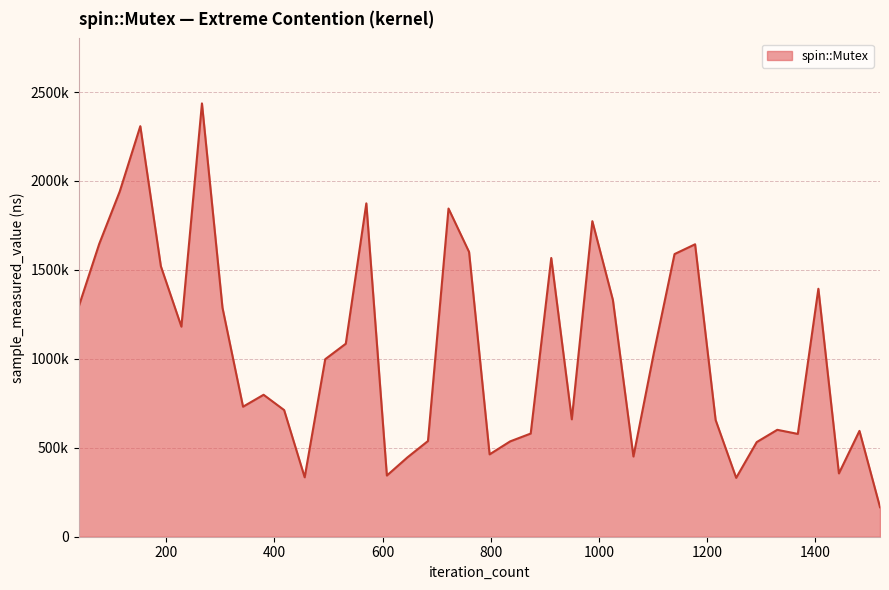

Which label corresponds to the largest value in the chart?

266